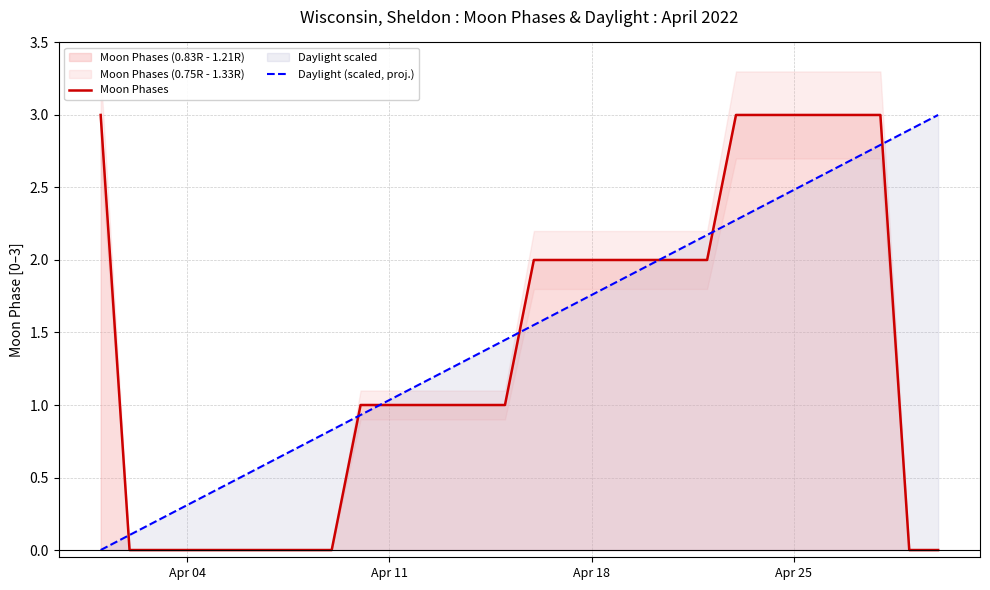

Is it true that Daylight (scaled, proj.) equals 2.5 at Apr 25?

True